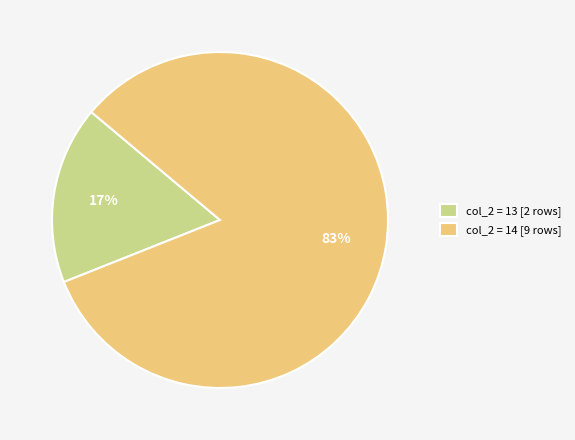

How many segments does this pie chart have?

2